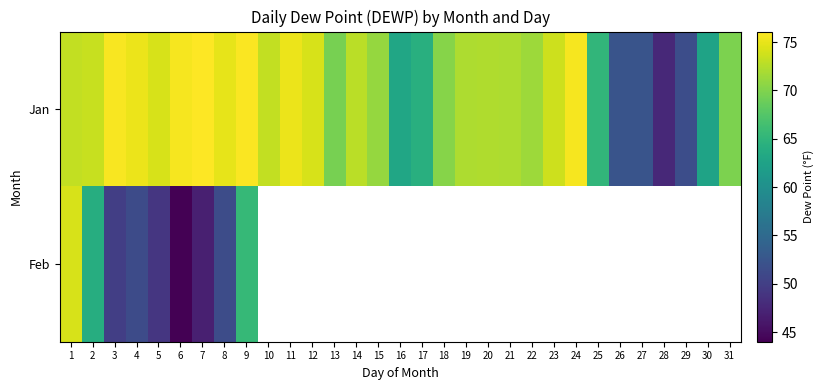

Where does the Jan series first go above 72?

1